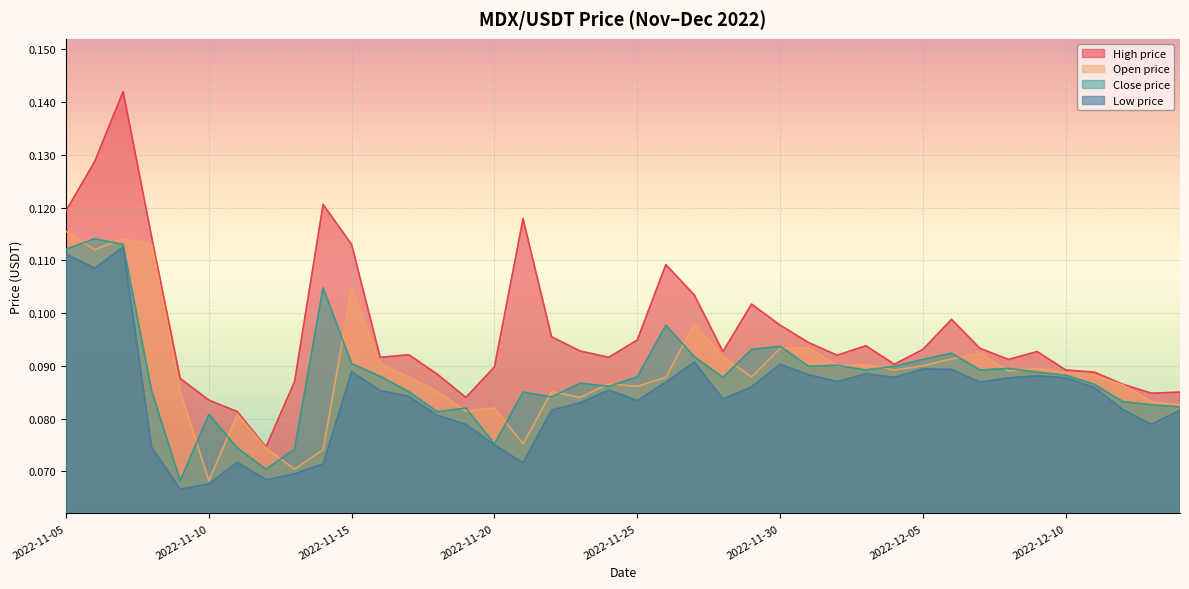

What are all the series names shown in the legend?

High price, Open price, Close price, Low price